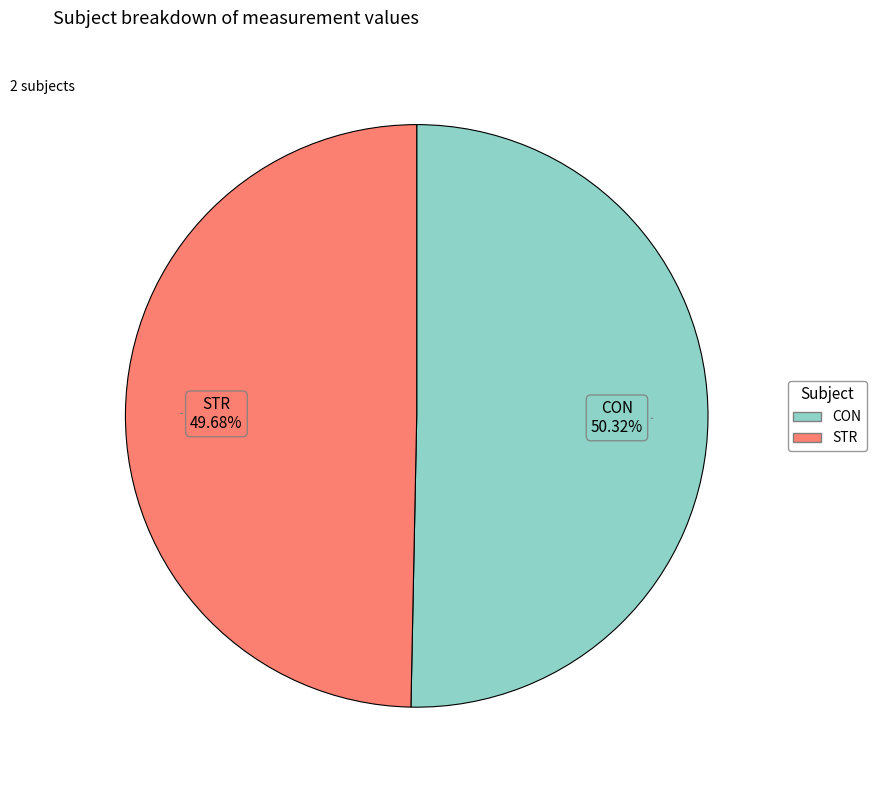

To the nearest percent, what is the combined percentage of STR and CON?

100%